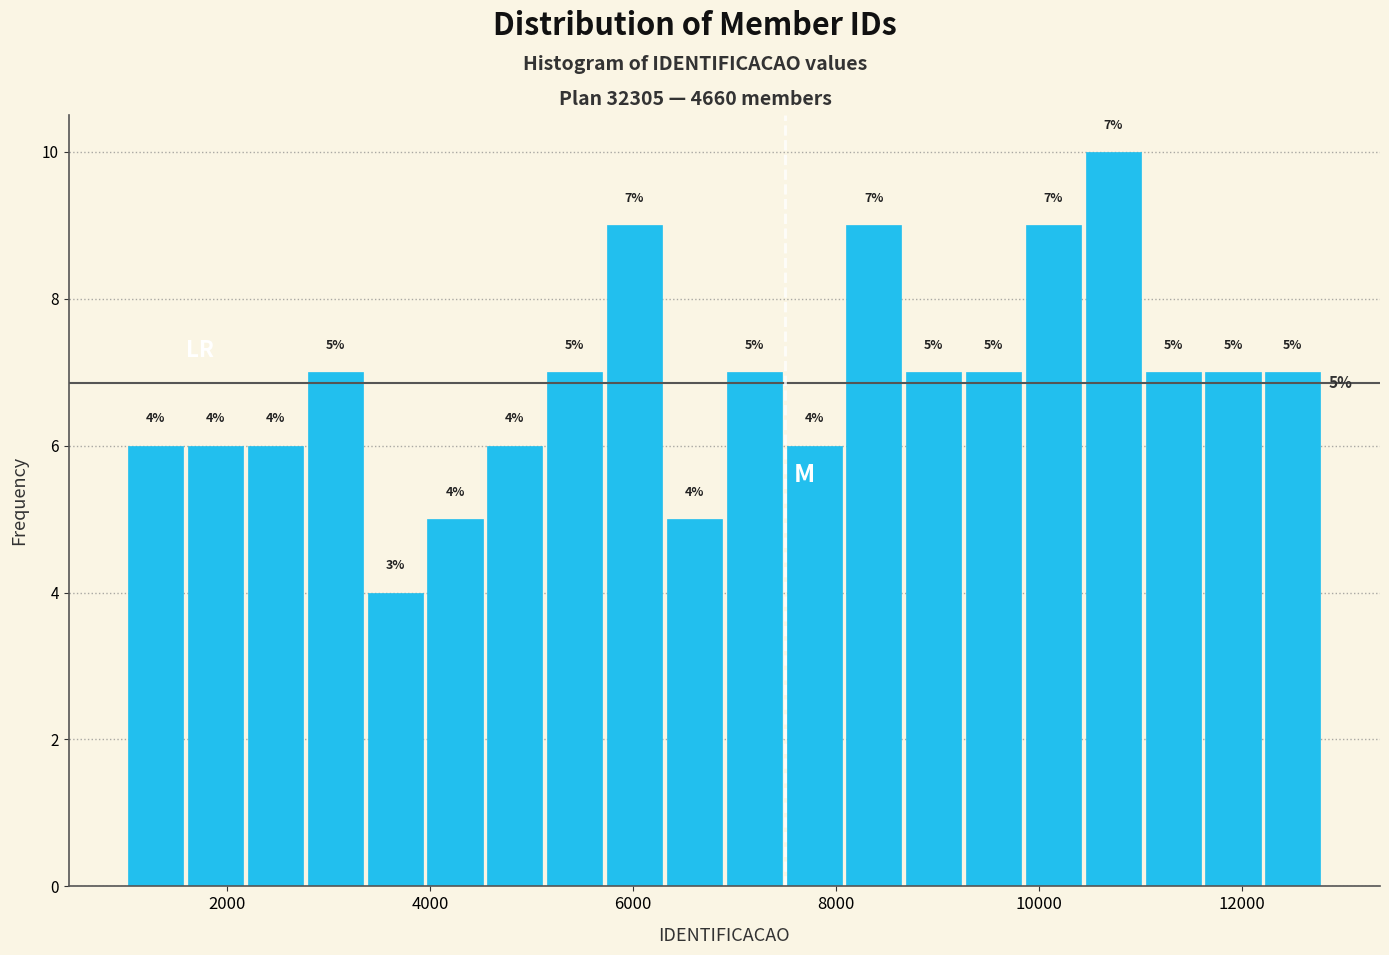

Around what value on the x-axis is the tallest bar? Give the approximate position of its centre, as read against the axis.

10800